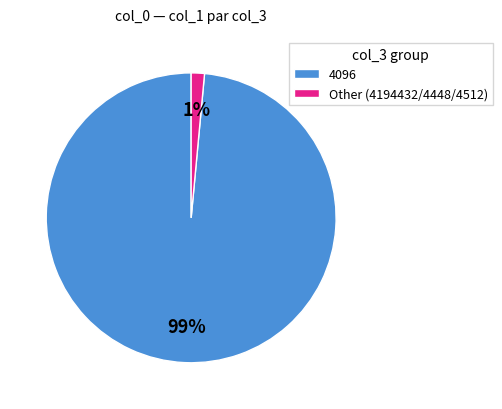

Do Other (4194432/4448/4512) and 4096 together represent more than half of the pie?

Yes